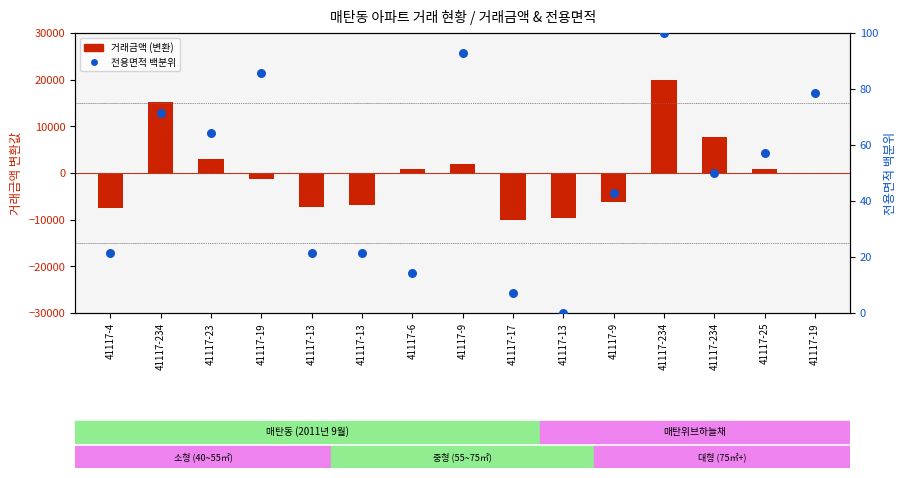

Which series has the largest total across all categories?

전용면적 백분위